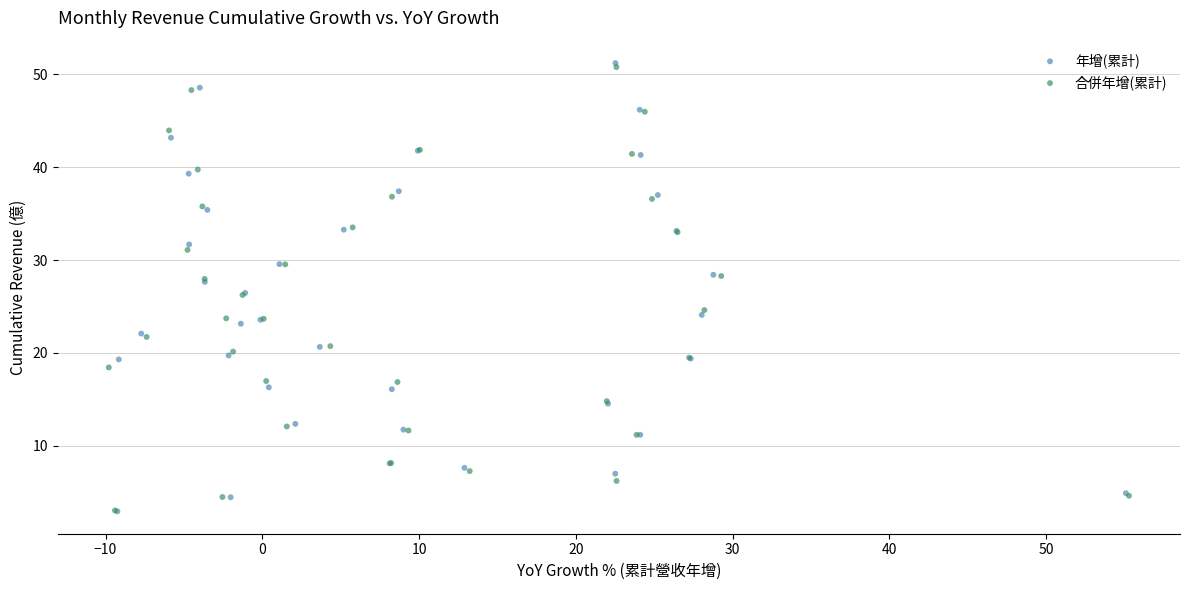

What are all the series names shown in the legend?

年增(累計), 合併年增(累計)